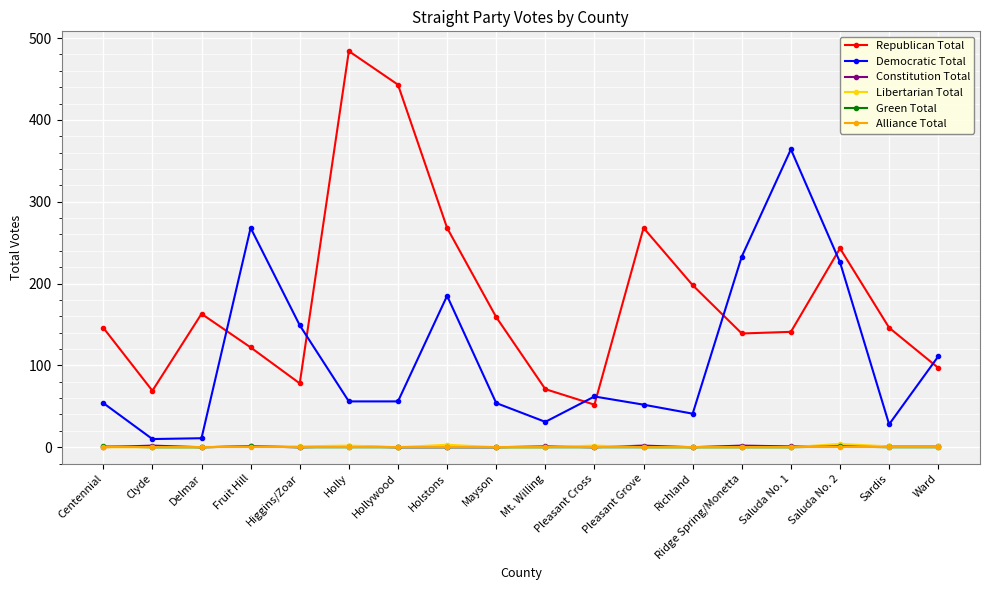

What is the total value across all series at Fruit Hill?

393